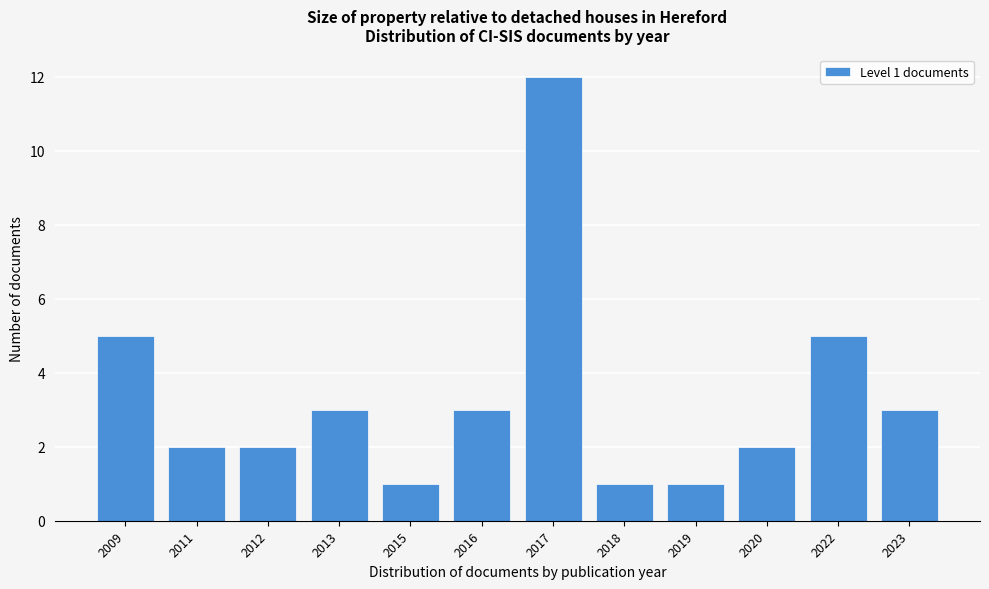

Reading left to right, what are all the values shown in this chart?

2009=5	2011=2	2012=2	2013=3	2015=1	2016=3	2017=12	2018=1	2019=1	2020=2	2022=5	2023=3